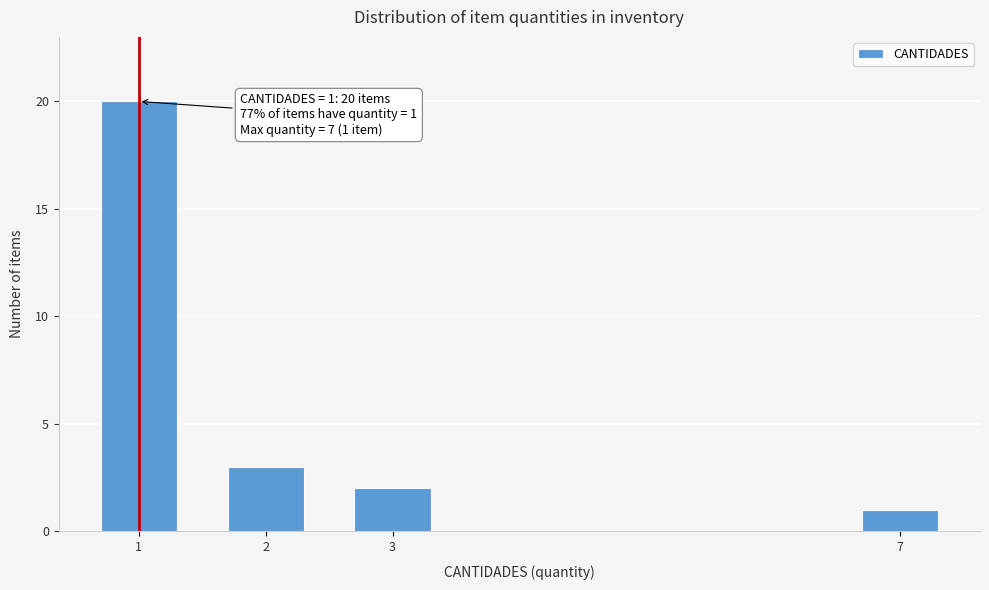

Reading left to right, what are all the values shown in this chart?

1=20	2=3	3=2	7=1